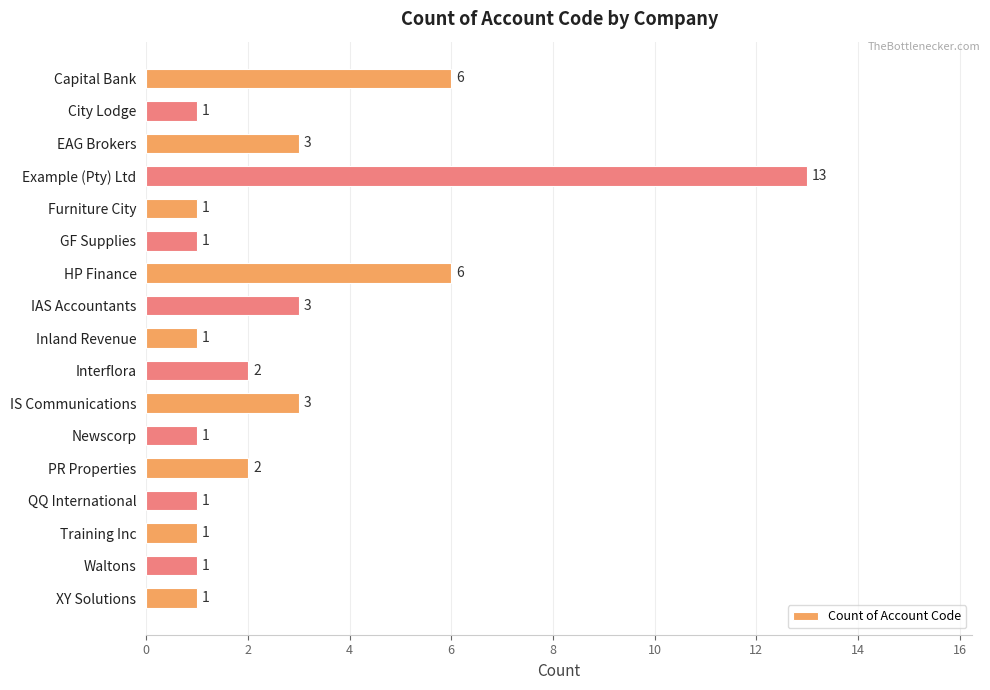

Is it true that the value at Inland Revenue is 1?

True